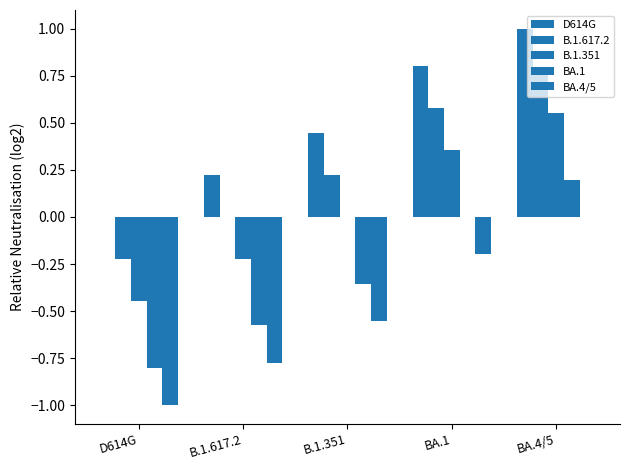

How many groups of bars are there?

5